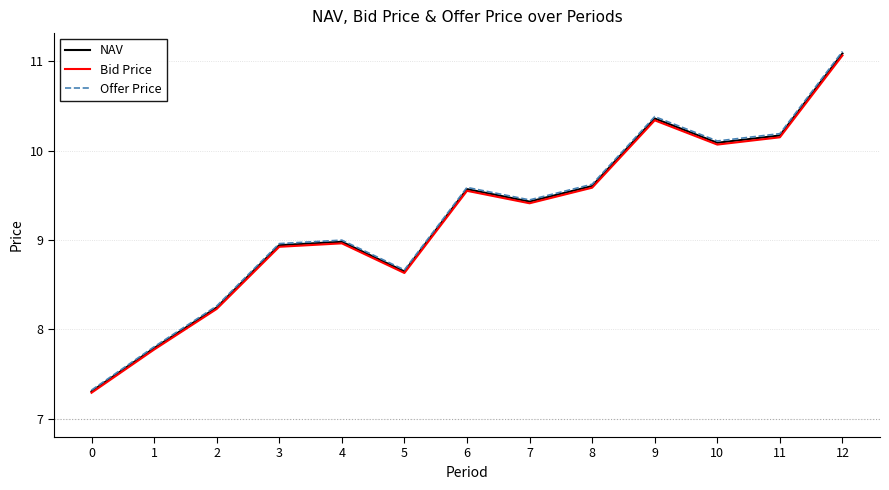

Does the chart display data point markers on the line(s)?

No